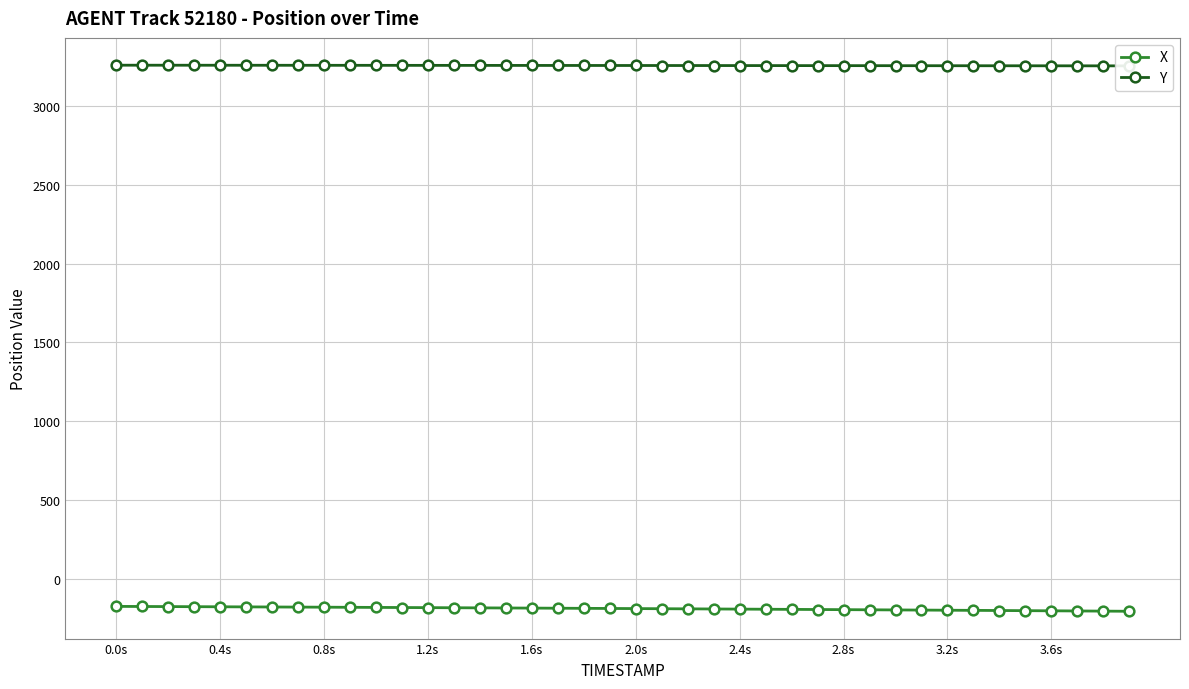

What is the difference between the maximum and second lowest values in the Y series?

4.2